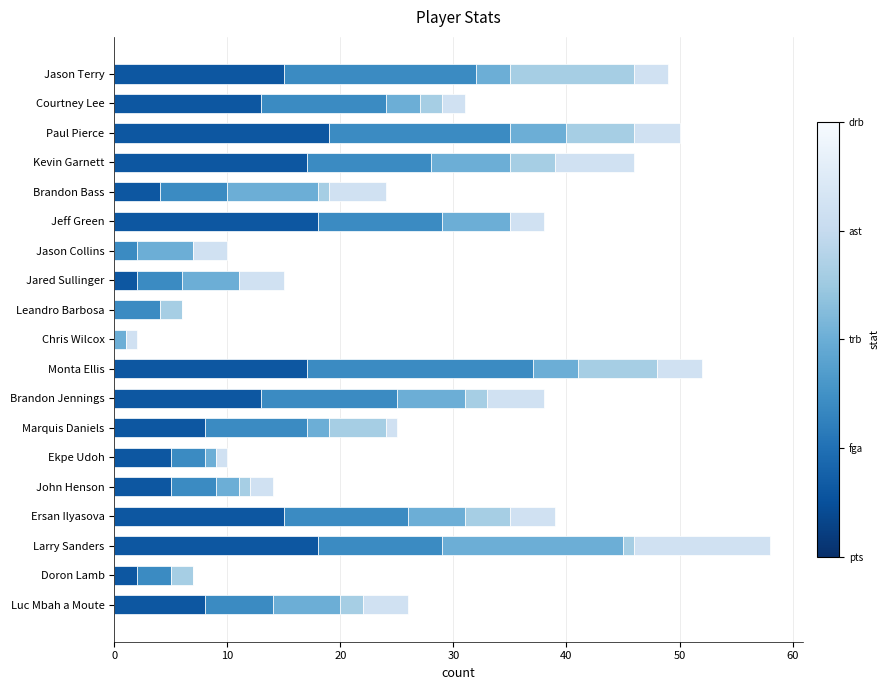

What is the total value across all series at Ersan Ilyasova?

39